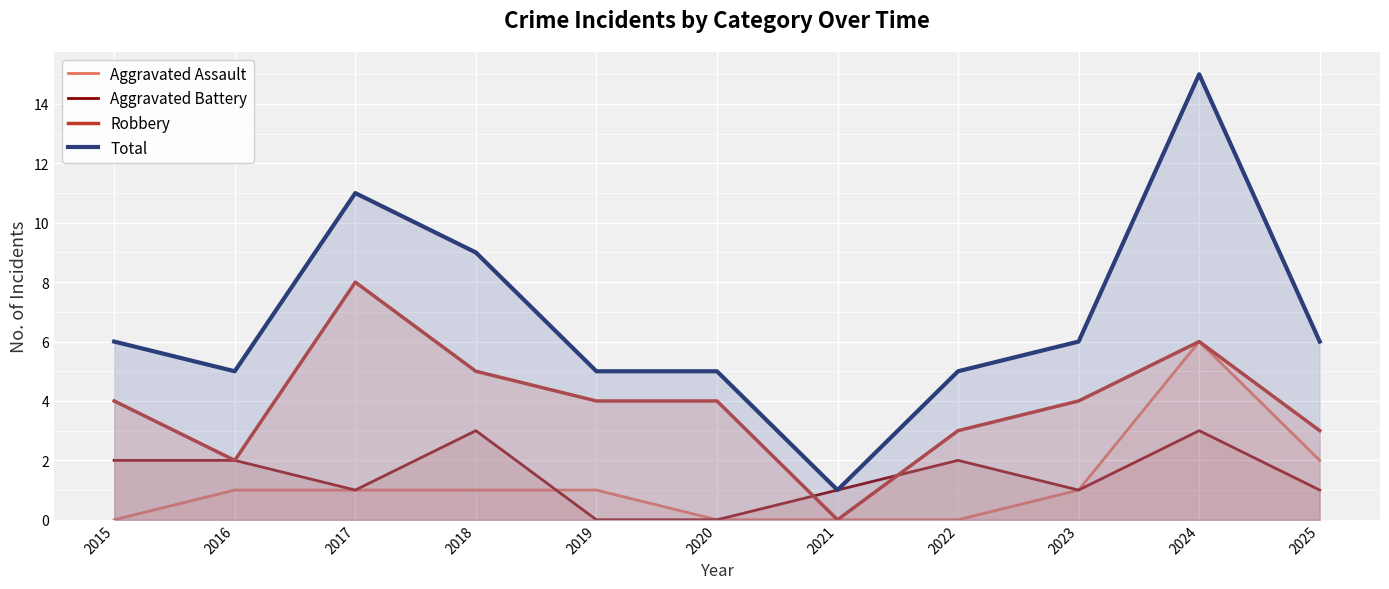

Between 2018 and 2024, which is larger?

2024